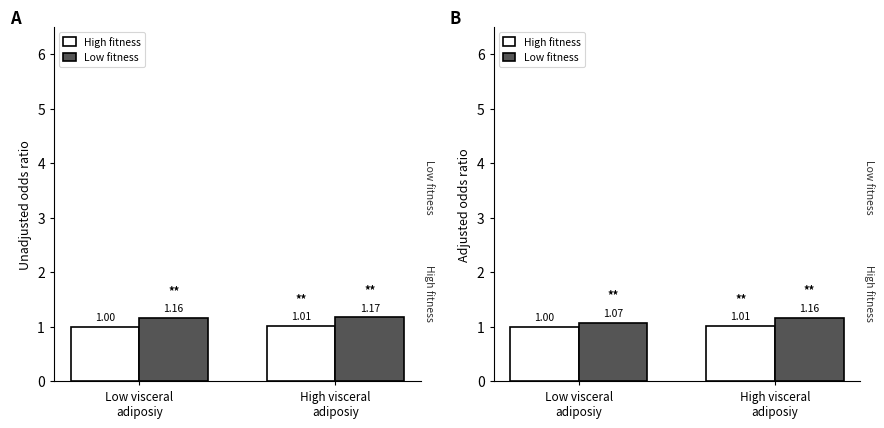

Reading left to right, extract all data points from this chart.

High fitness: 1.0	1.0
Low fitness: 1.1	1.2